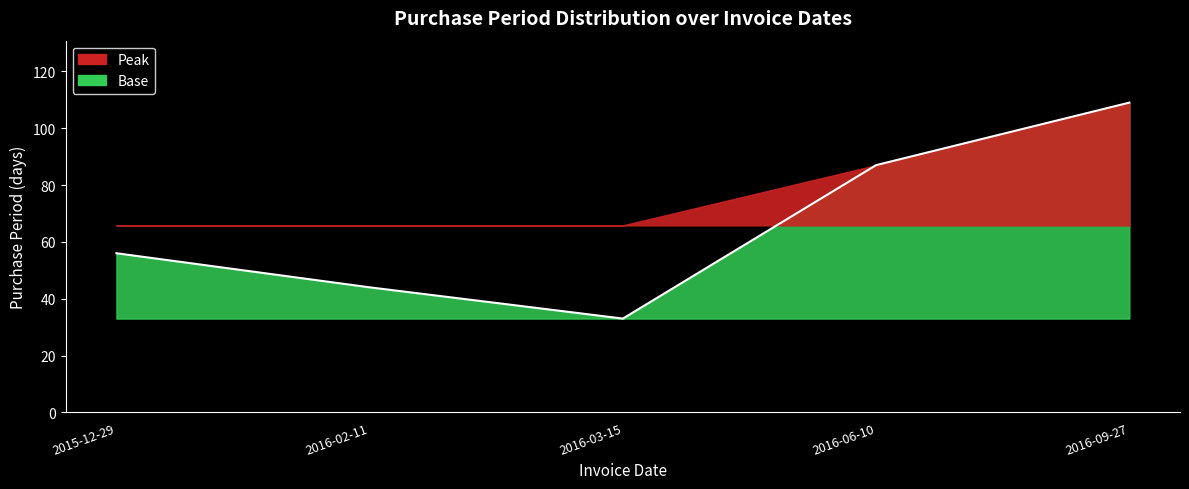

The value at 2016-09-27 is 72. True or false?

False